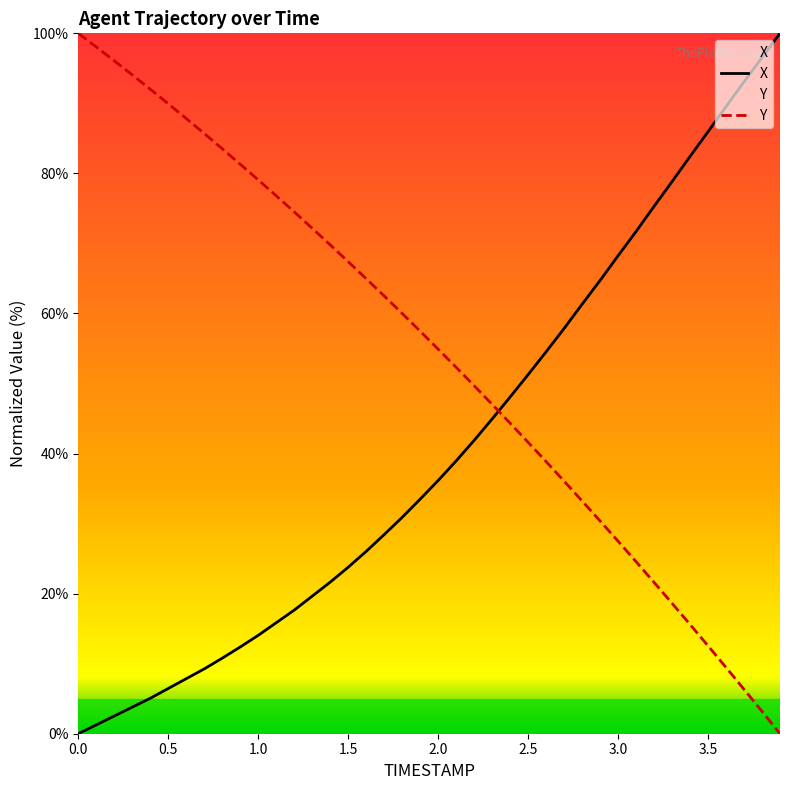

Between which two adjacent categories do X and Y first intersect?

2.3 and 2.4